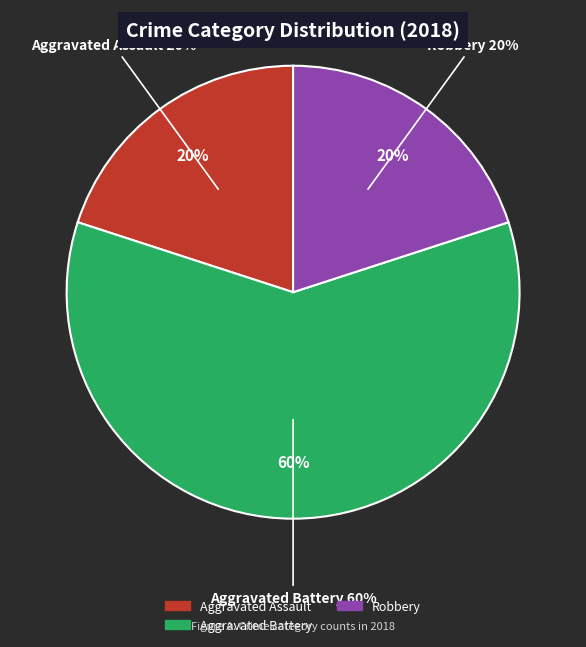

To the nearest percent, what is the combined percentage of Robbery and Criminal Sexual Assault?

20%